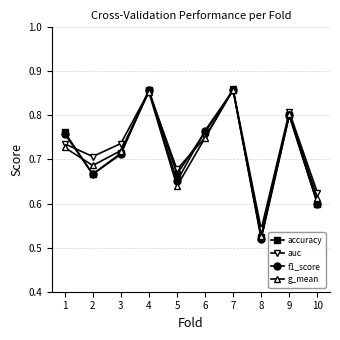

Which series has the largest range (max minus min)?

f1_score